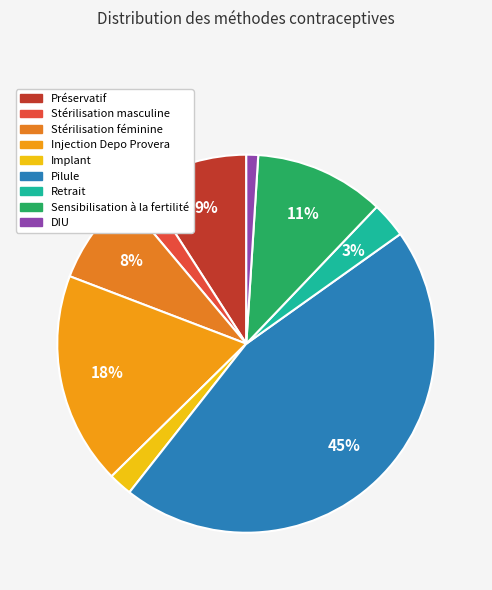

True or false: DIU accounts for 1% of the total.

True